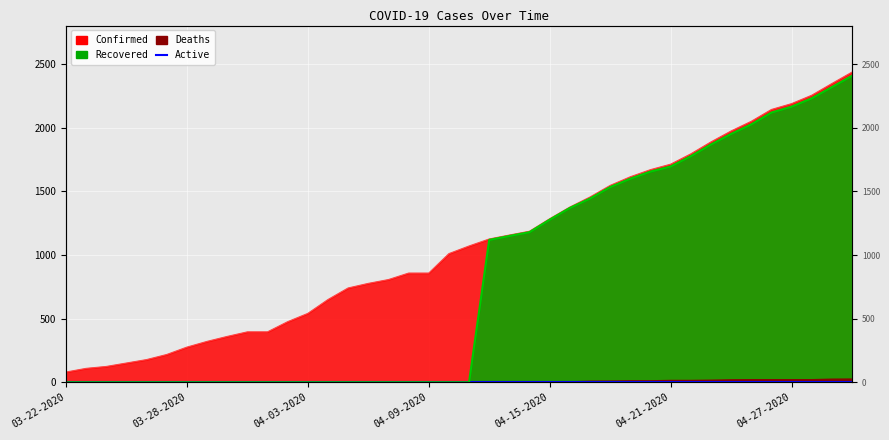

True or false: Confirmed has a value of 1377 at 04-16-2020.

True